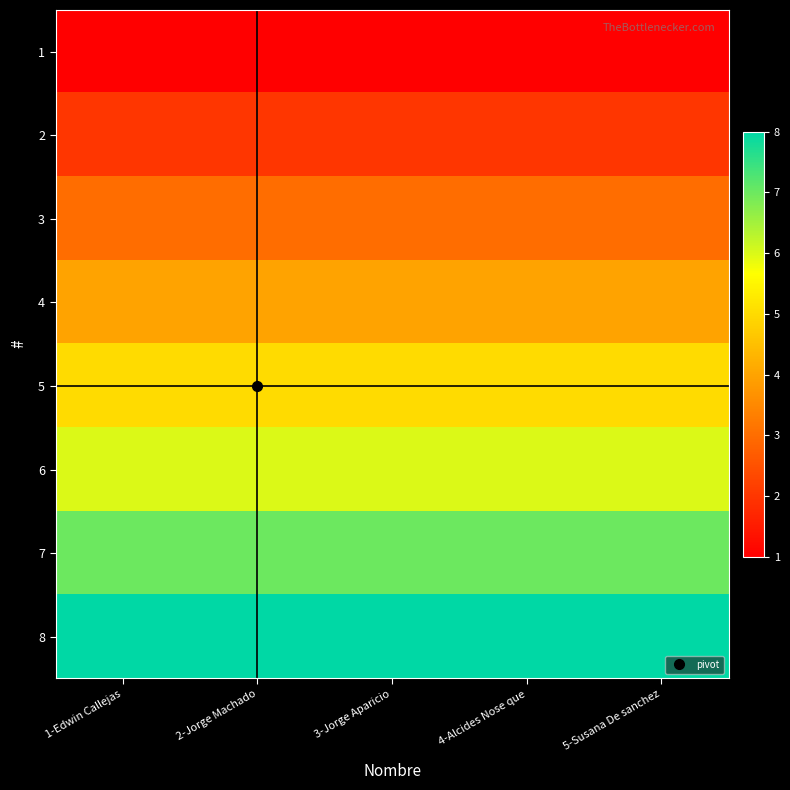

Between 1-Edwin Callejas and 4-Alcides Nose que, which is larger?

1-Edwin Callejas